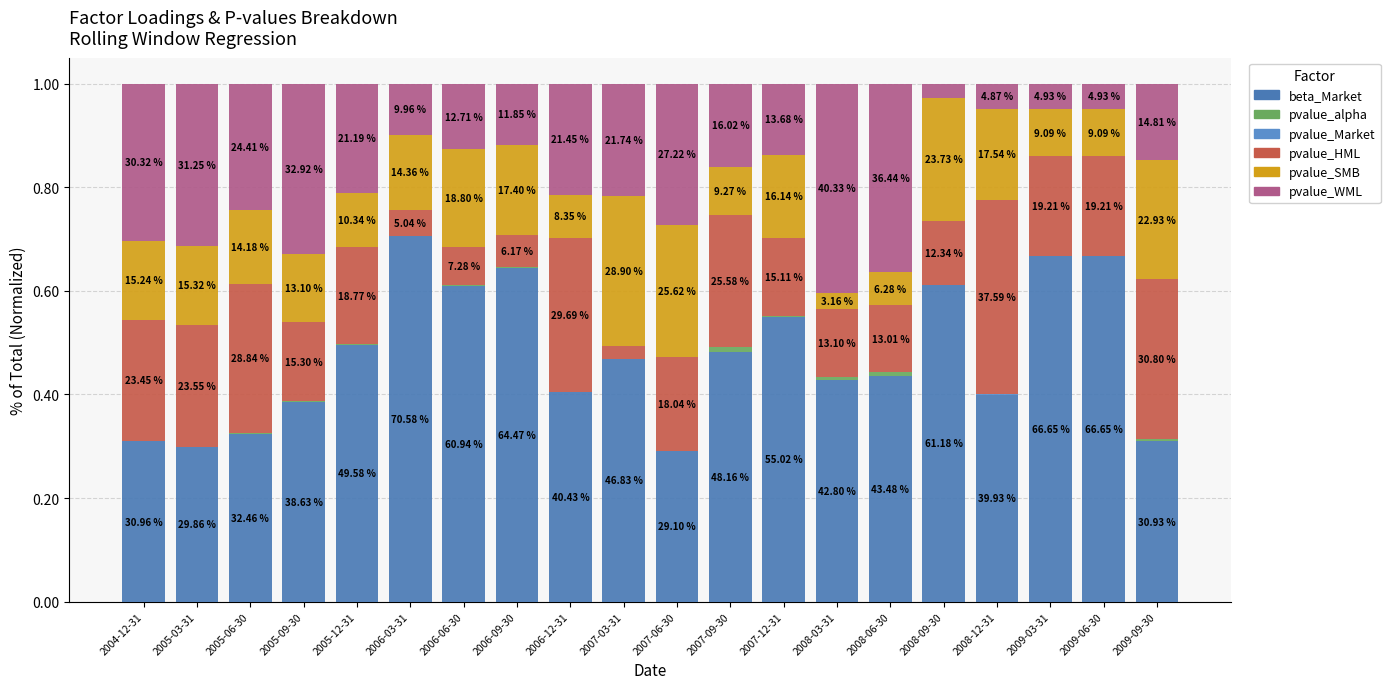

Are the bars grouped side by side (vs. stacked)?

No